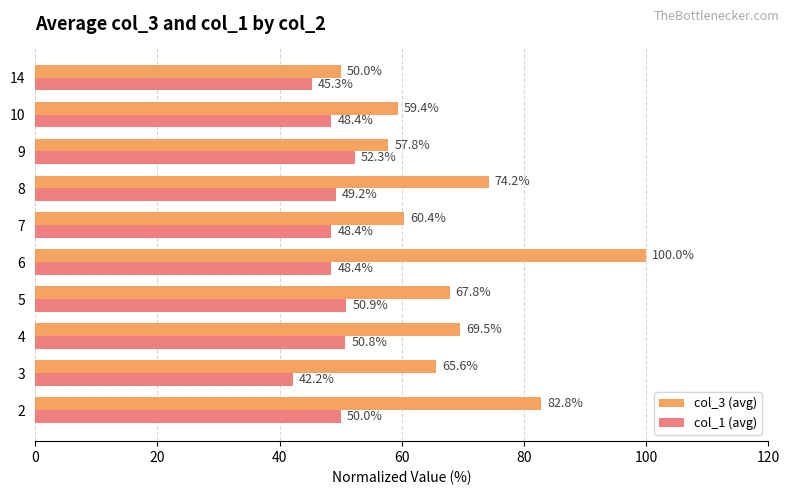

Rank the series at 14 from lowest to highest value.

col_1 (avg), col_3 (avg)